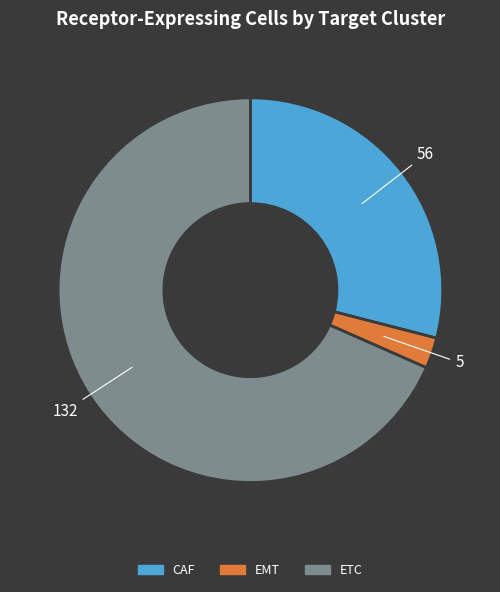

Which slice is the smallest?

EMT